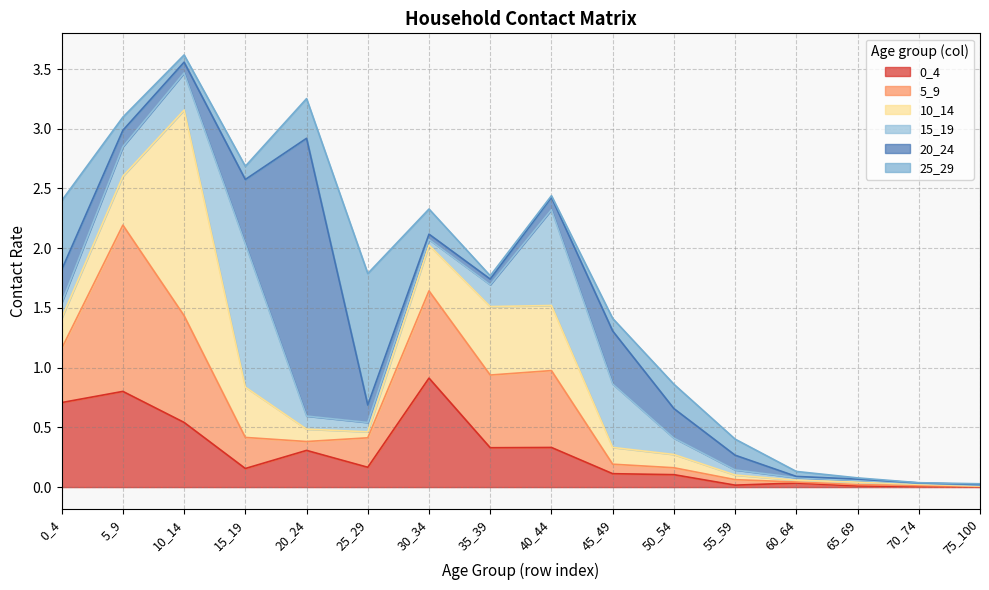

How many interior local peaks does the 15_19 series have?

2